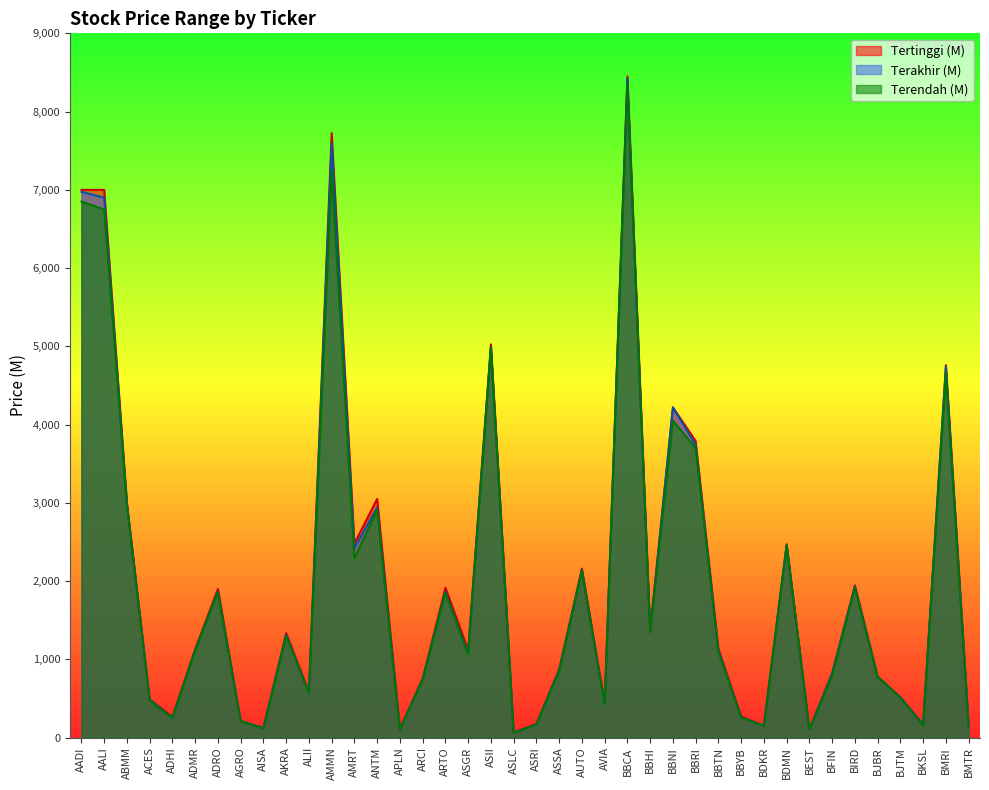

At which category is the sum across all series the highest?

BBCA